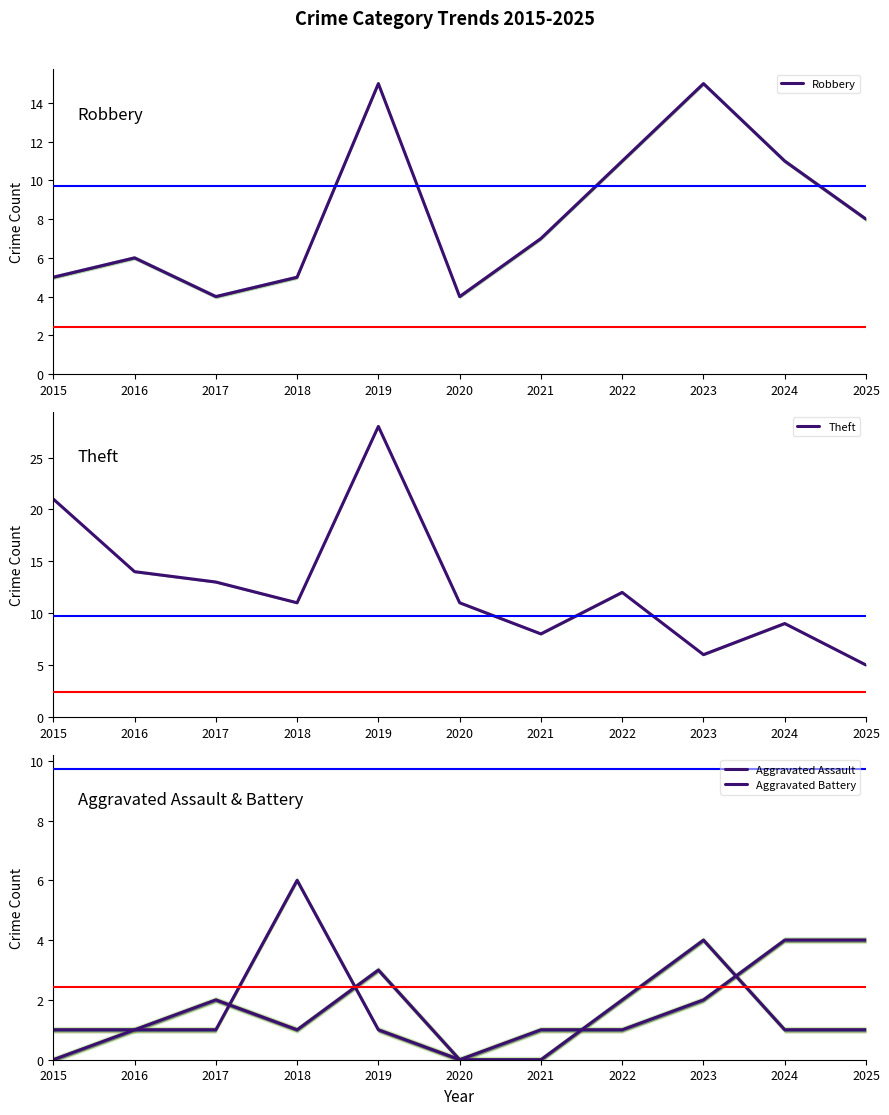

Rank the categories by Aggravated Battery value from highest to lowest.

2018, 2024, 2025, 2023, 2015, 2016, 2017, 2019, 2021, 2022, 2020